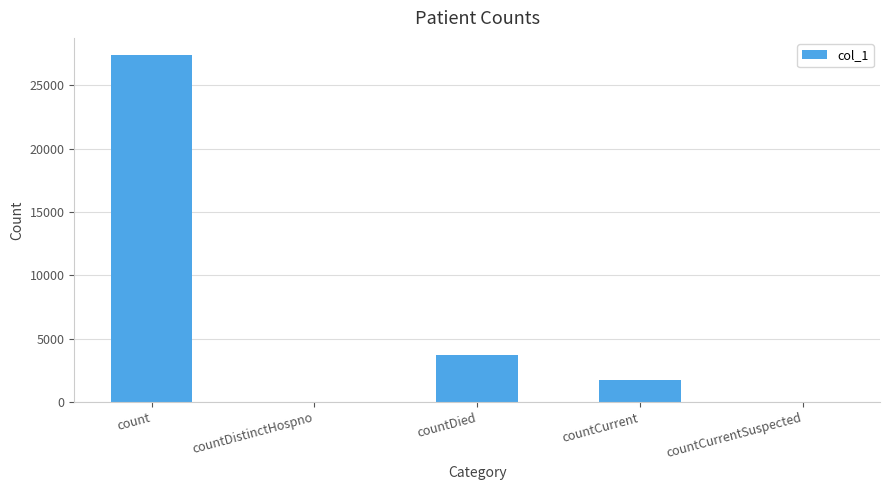

The chart shows a value of 16773 at countDistinctHospno. True or false?

False